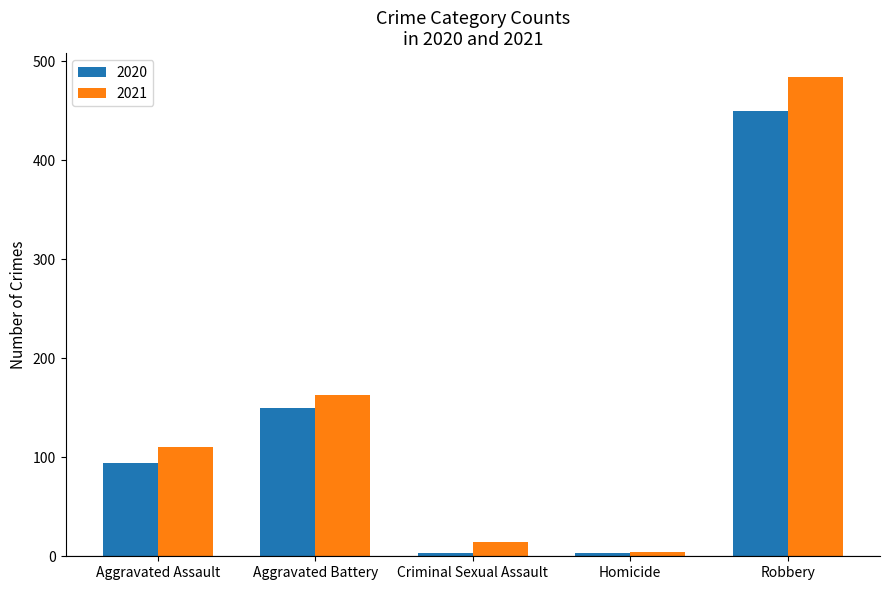

Are the bars horizontal?

No